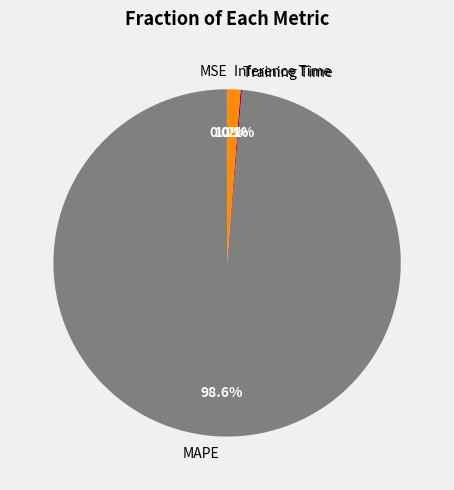

What is the largest slice in the pie chart?

MAPE